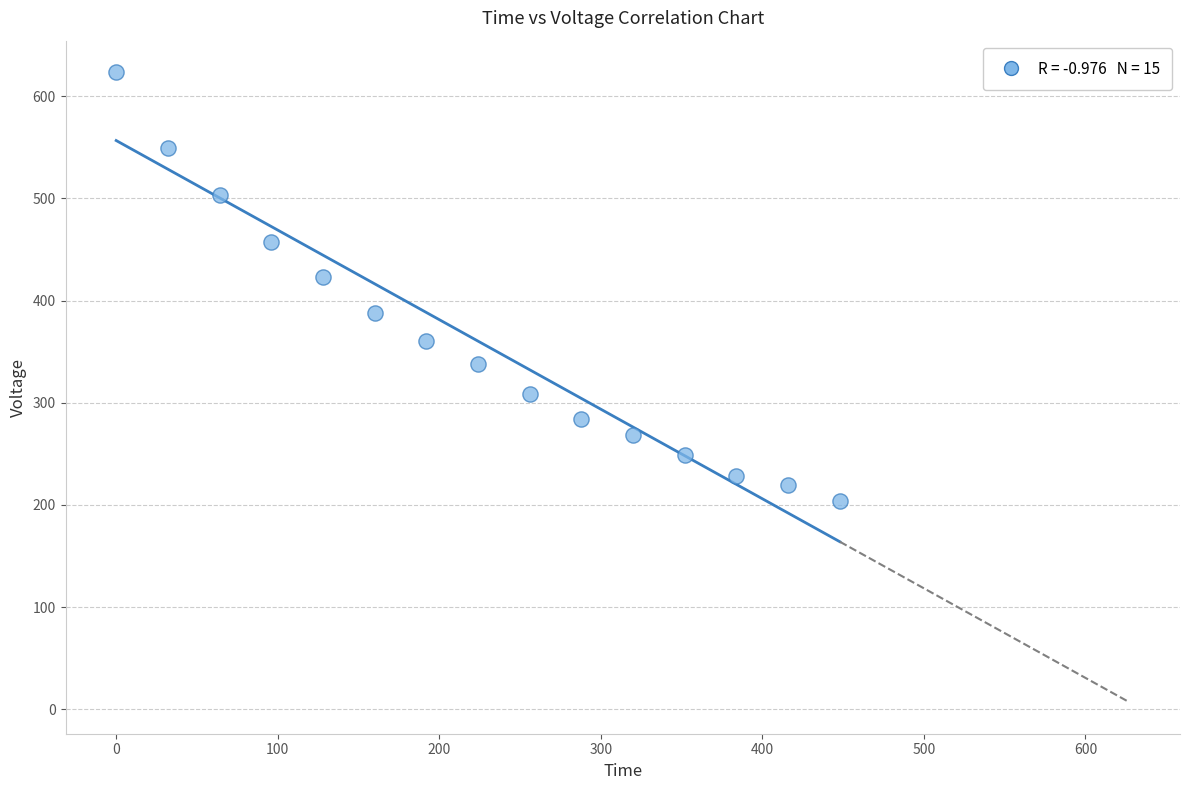

What is the range of X values (max minus min)?

448.0